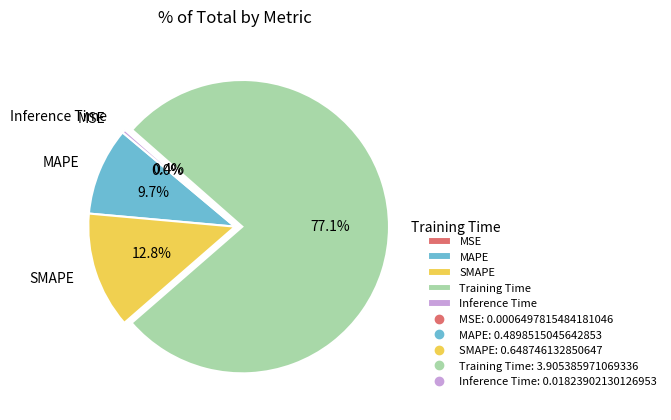

Does any single category account for the majority?

Yes